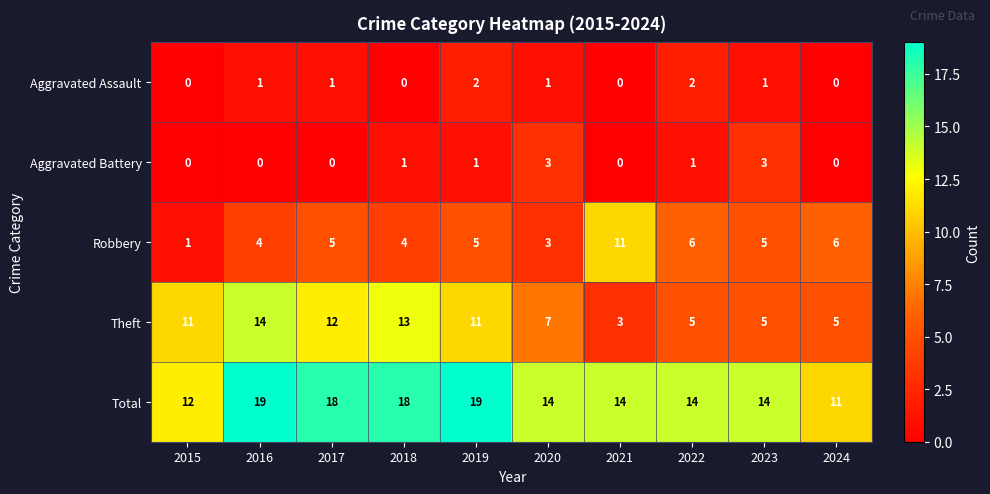

Which series has the largest range (max minus min)?

Theft